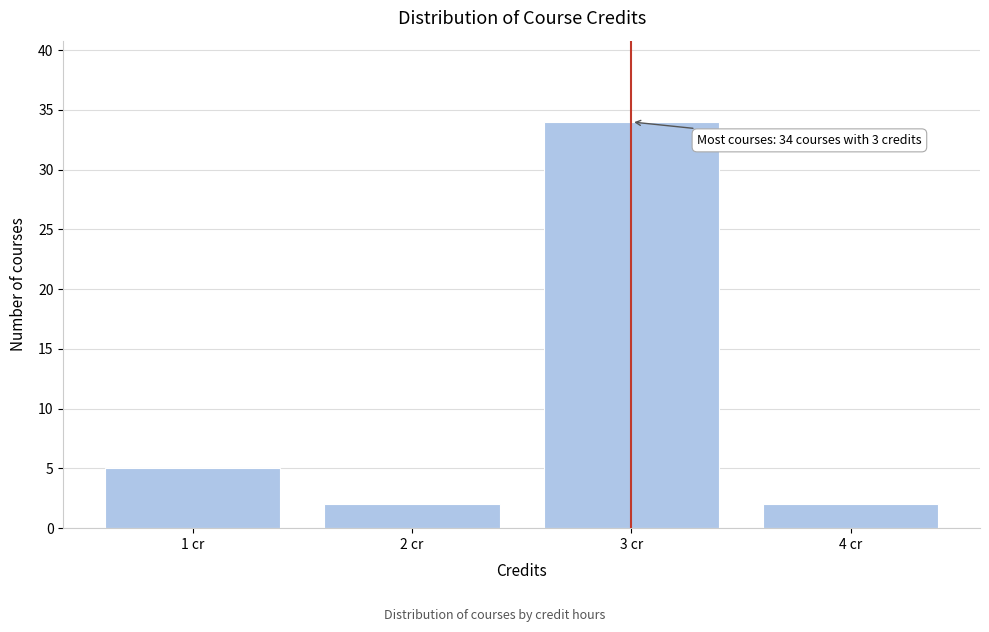

Over which range of the x-axis is the bar tallest?

2.5 to 3.5